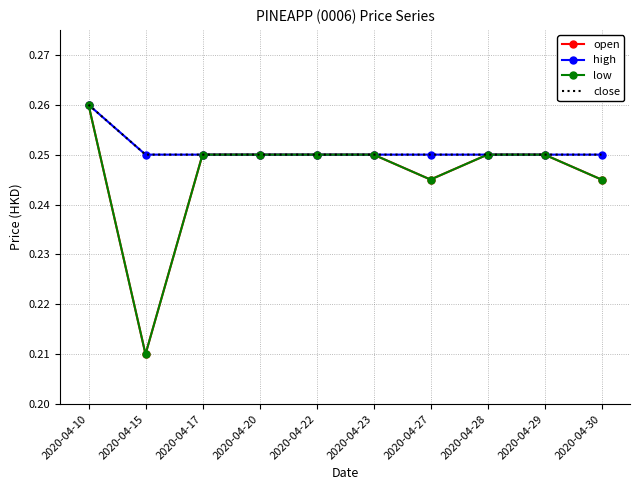

Which label corresponds to the smallest value in the chart?

2020-04-15